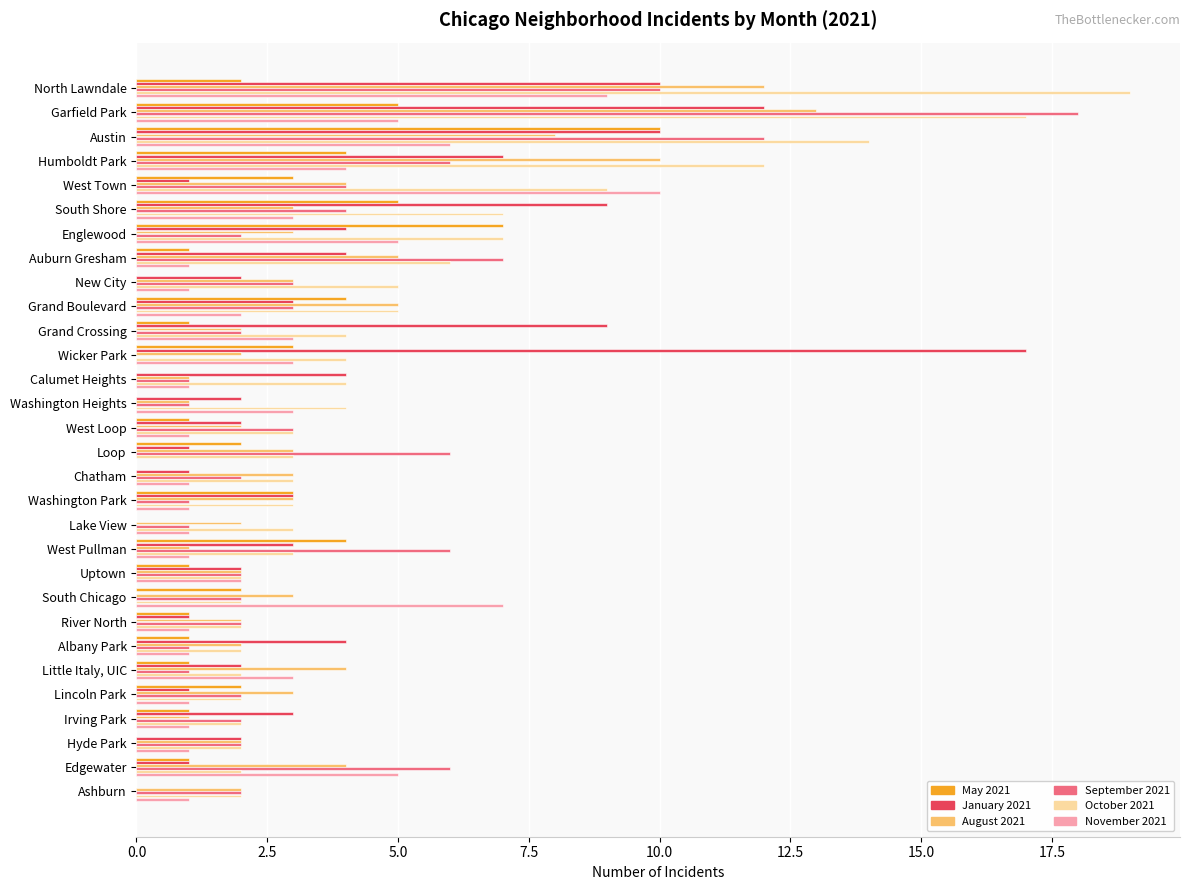

Which series has the largest total across all categories?

October 2021